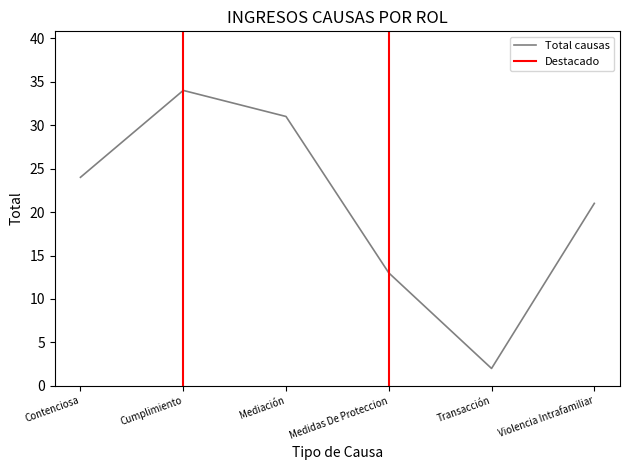

Reading right to left, what are all the values shown in this chart?

21	2	13	31	34	24